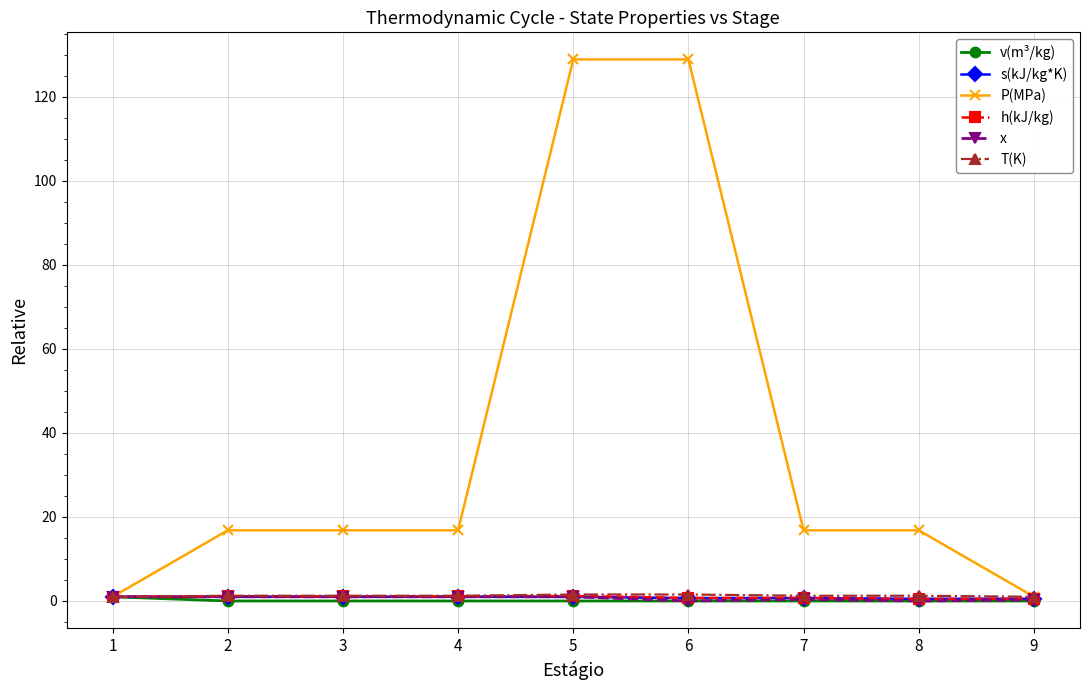

Between 2 and 5, which series saw the biggest shift?

P(MPa)